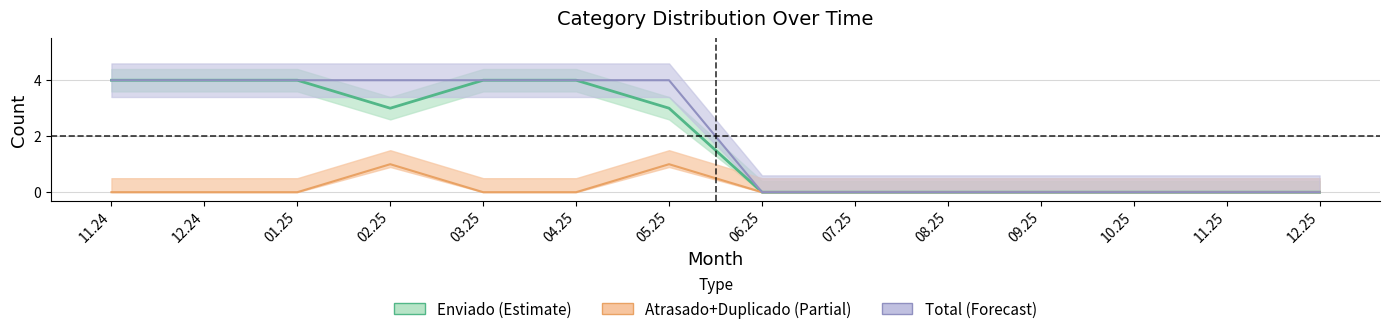

The value of Enviado at 12.25 is 2. True or false?

False